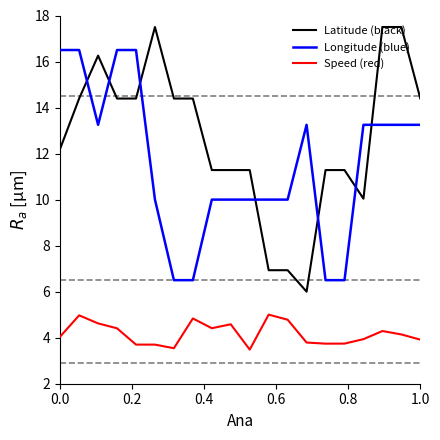

What is the maximum value shown in the chart?

17.5